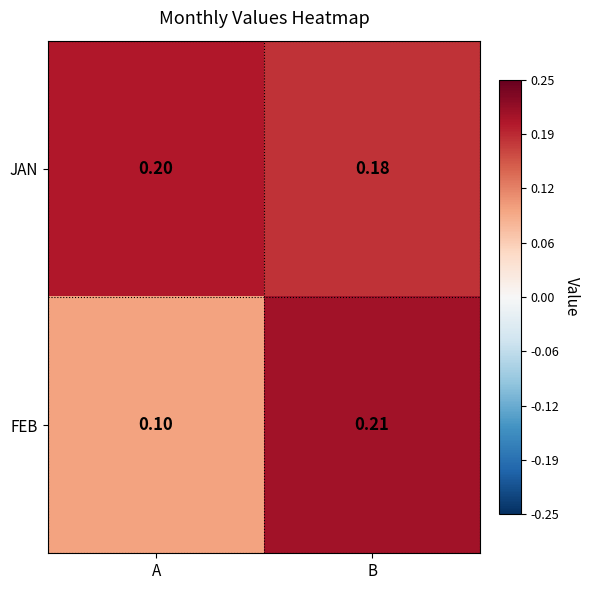

At which label does FEB reach its minimum?

A